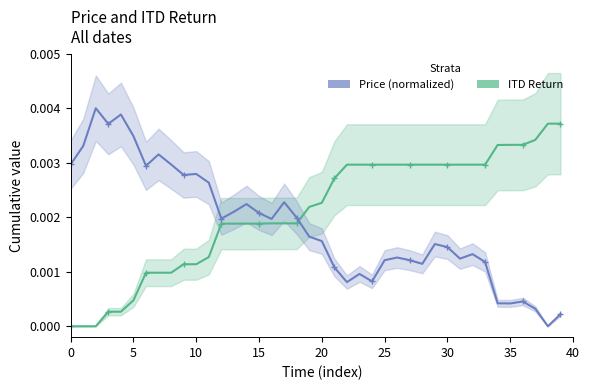

What is the label of the 28th point from the left?

27